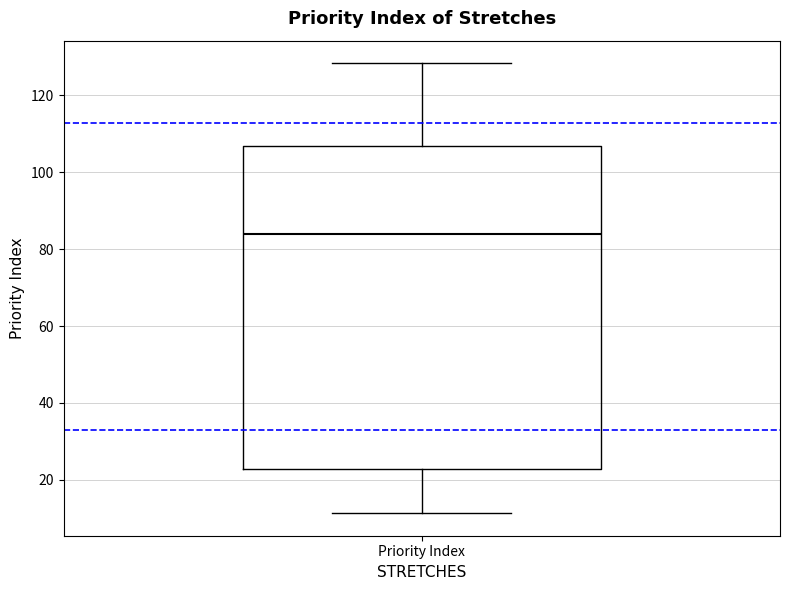

Where does the median line of the box for Priority Index sit on the y-axis? The values are not printed on the chart, so give them approximately, as read against the axis.

84